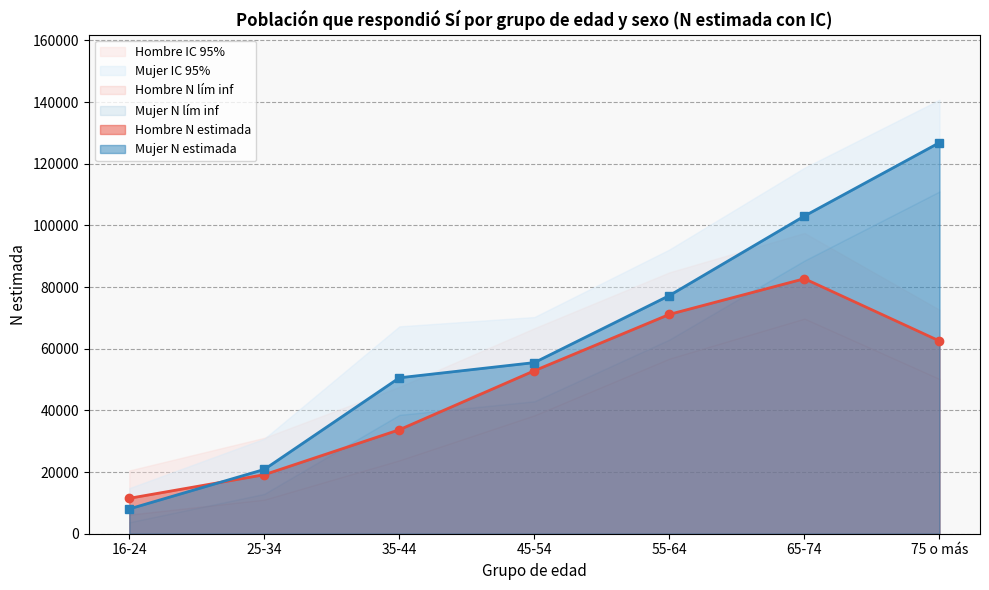

What is the sum of all Hombre - N lím sup values?

420902